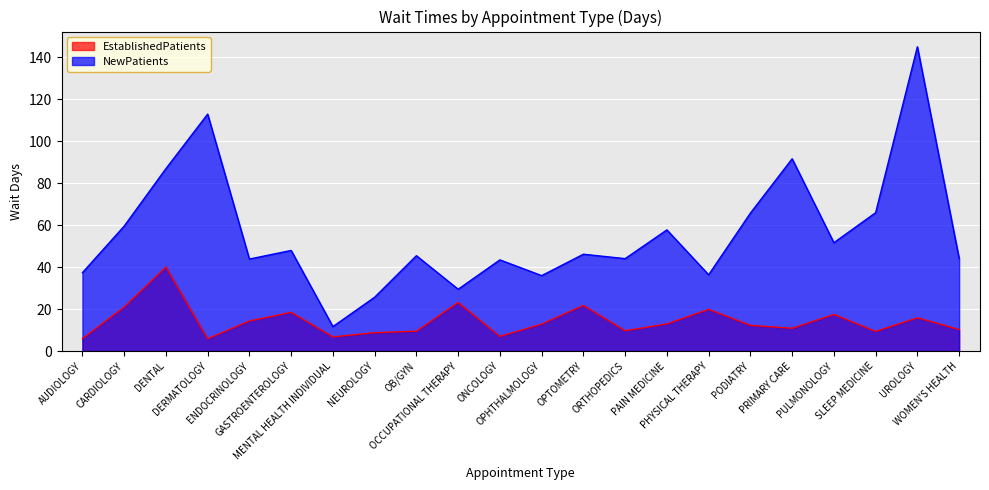

What is the label of the 13th point from the left?

OPTOMETRY